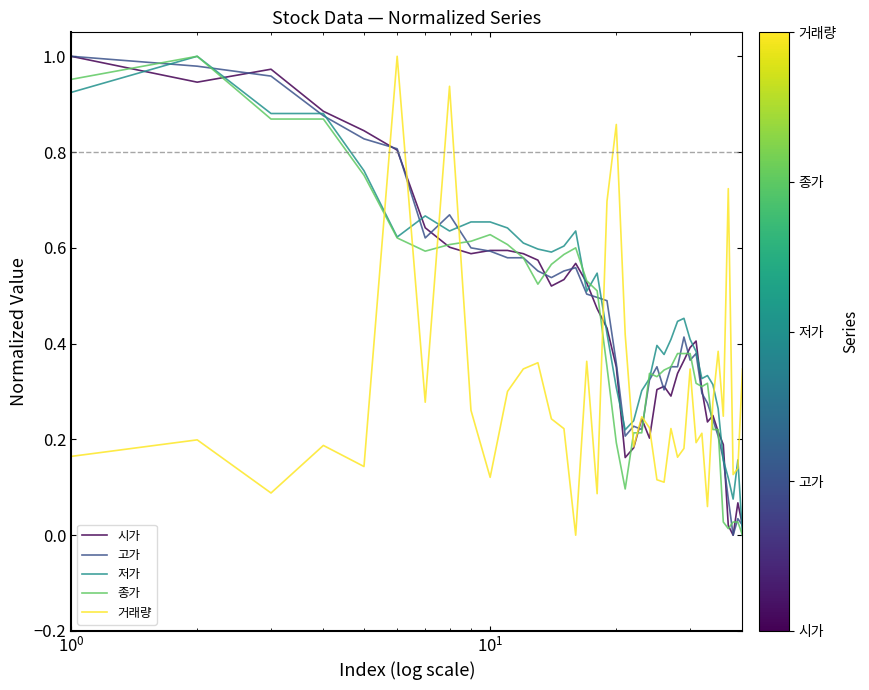

True or false: 고가 and 거래량 intersect in this chart.

True